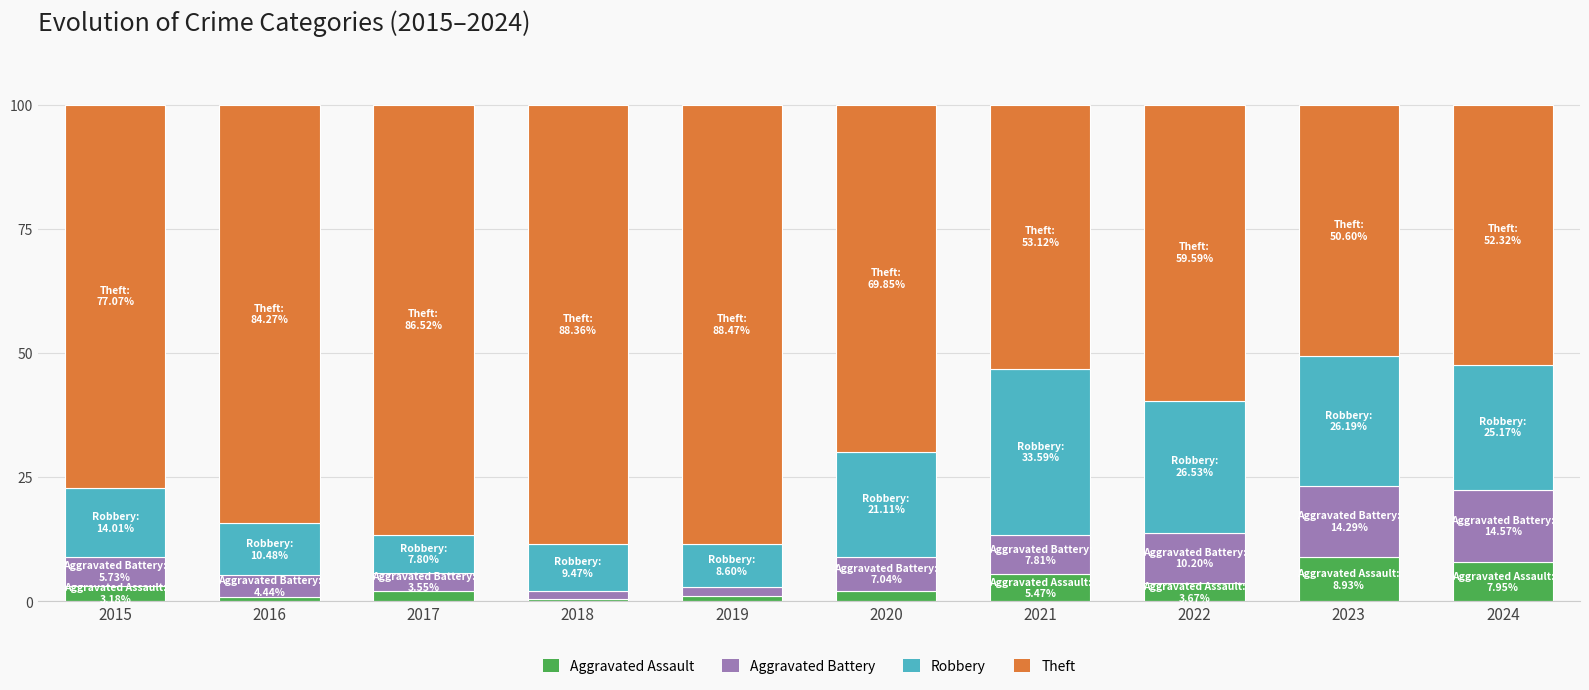

How many categories are shown in the chart?

10